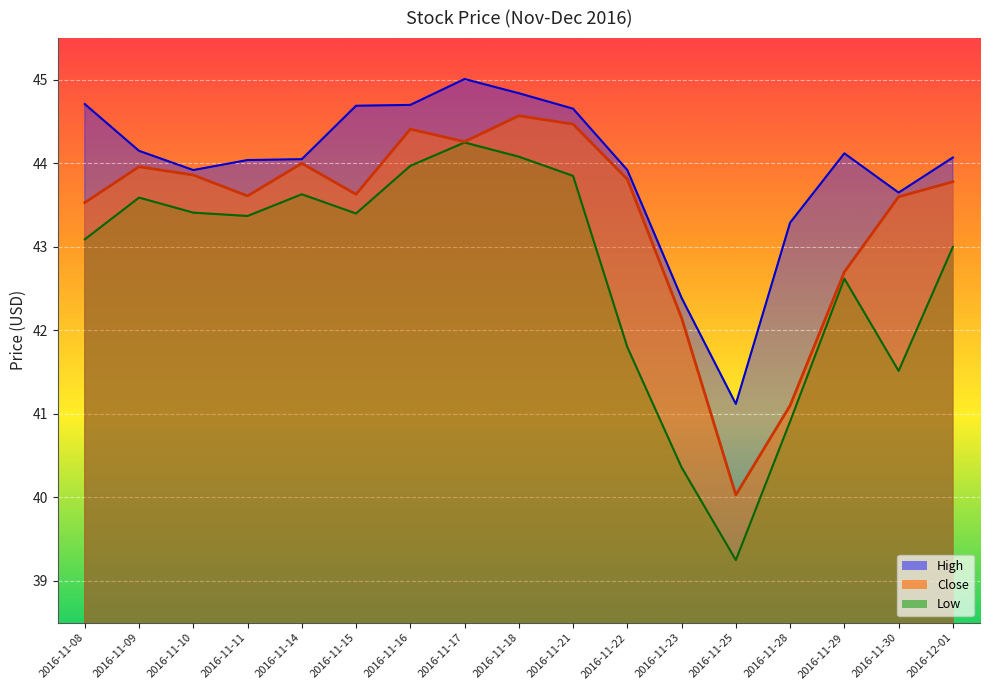

Where is Close nearest to the value 42?

2016-11-23